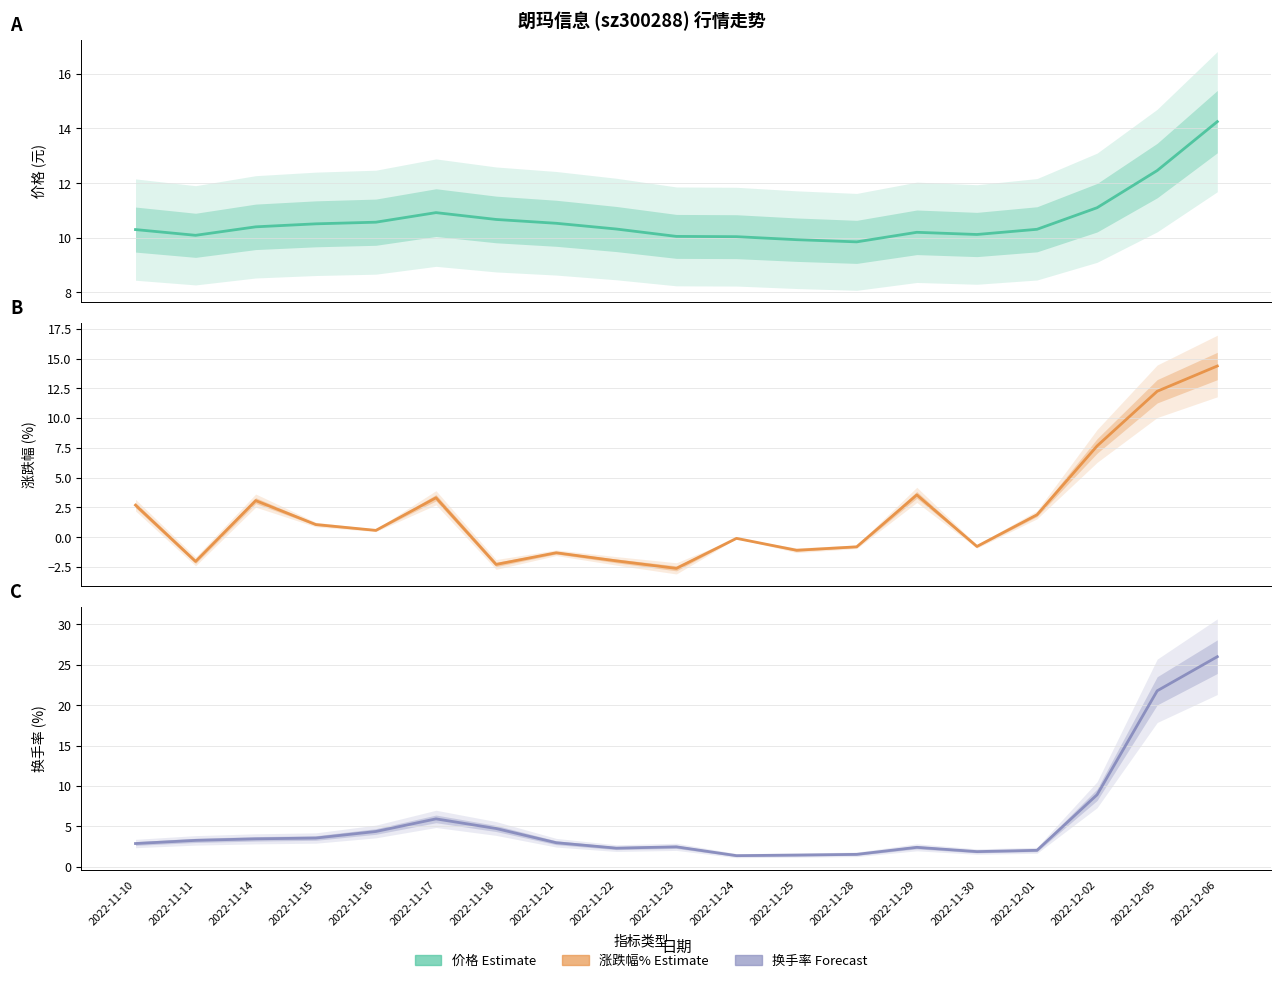

What is the difference between the maximum and minimum values in the 换手率 series?

24.6